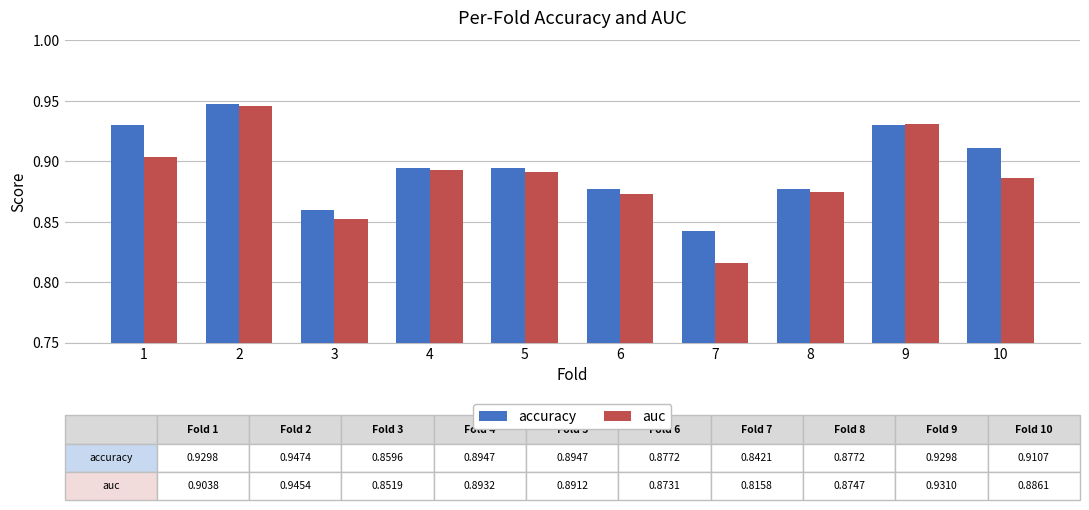

Count the number of data series in this chart.

2